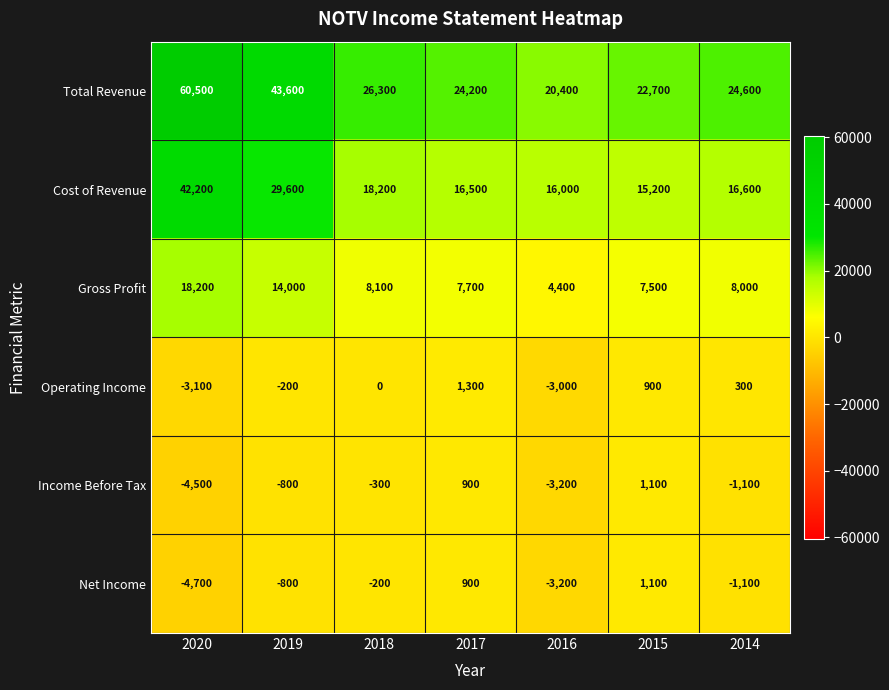

What is the maximum value shown in the chart?

60500